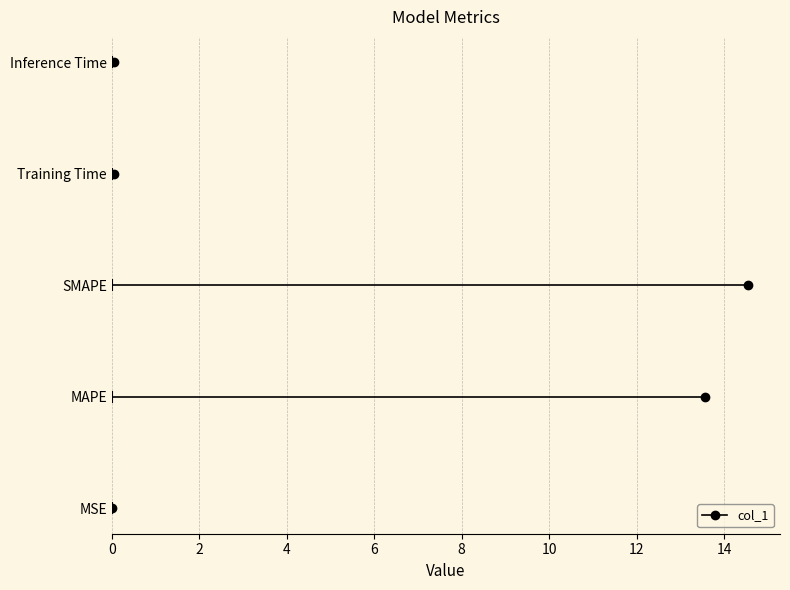

What is the difference between the maximum and minimum values?

14.5